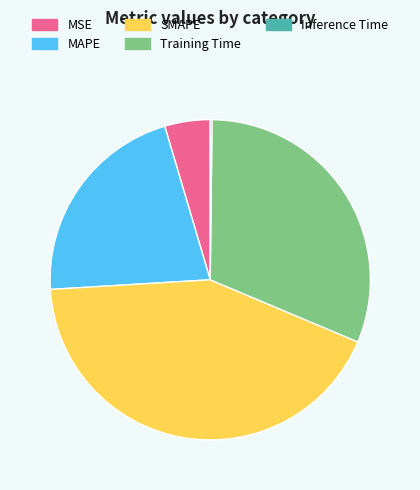

Is MAPE the majority of the pie?

No